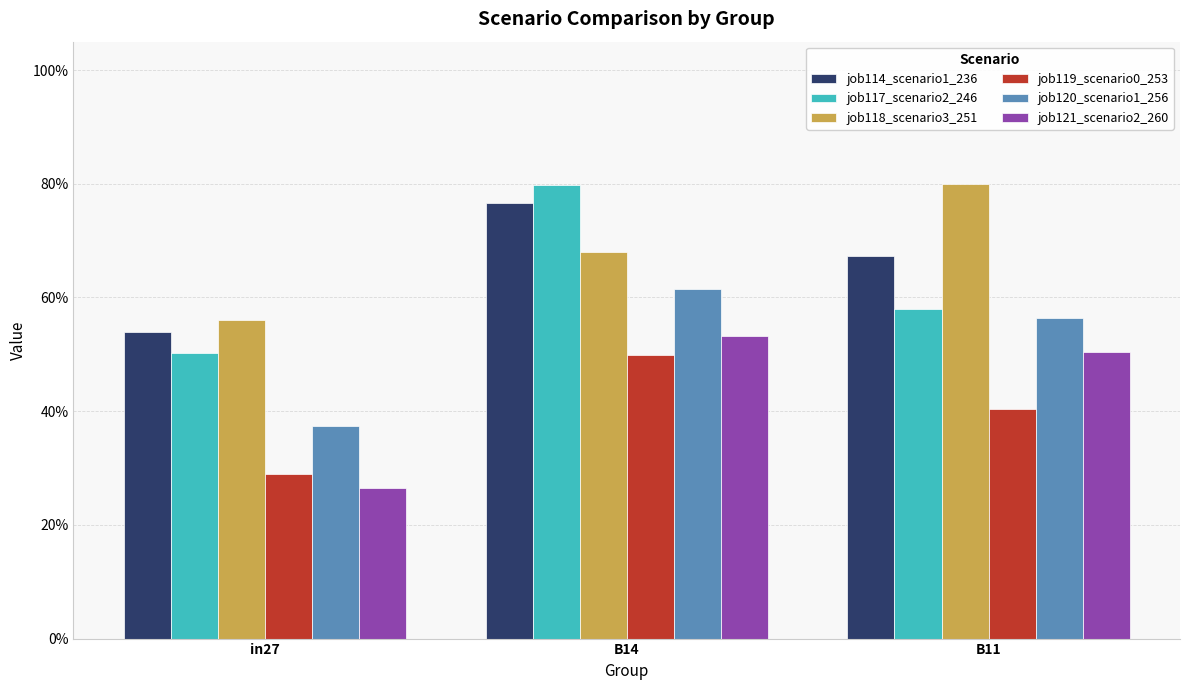

Does the chart contain any negative values?

No